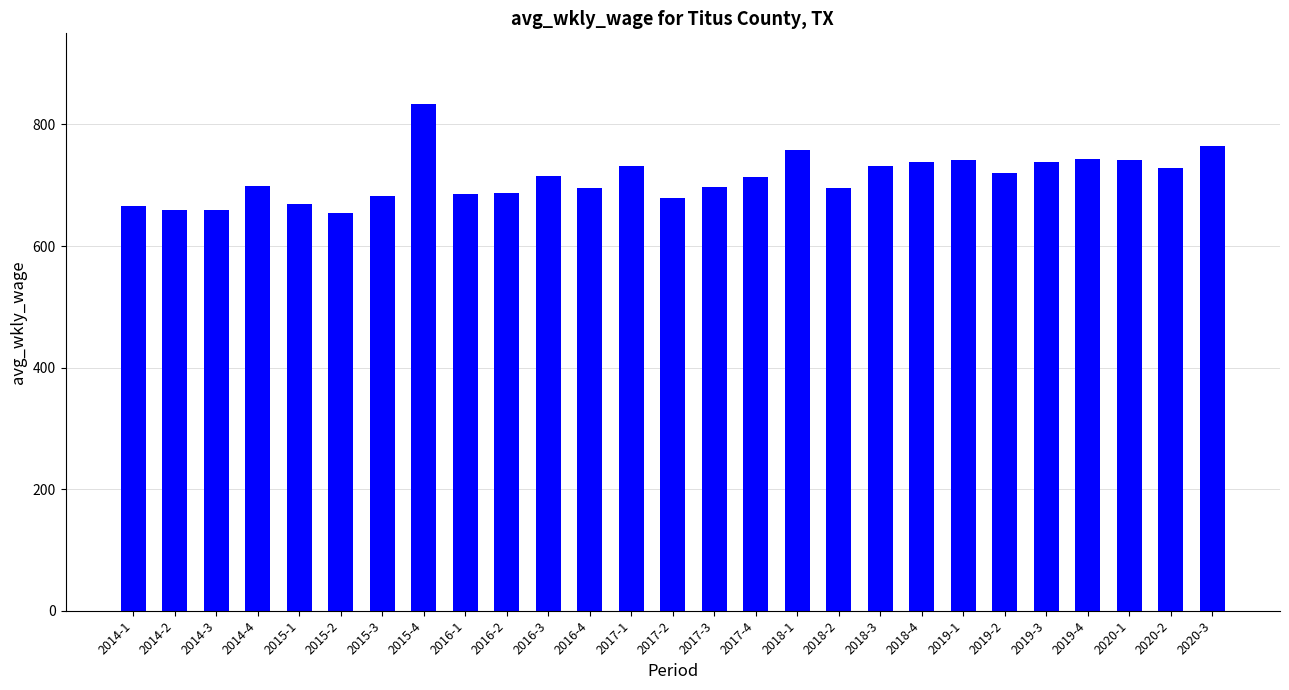

What is the smallest value displayed?

654